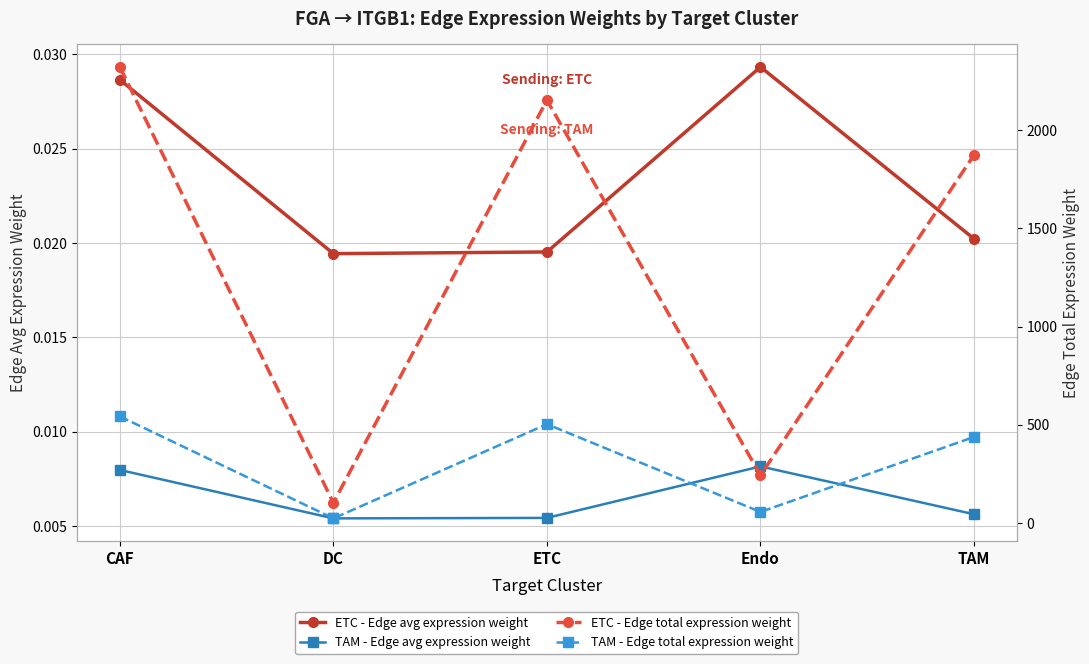

Does the chart display data point markers on the line(s)?

Yes